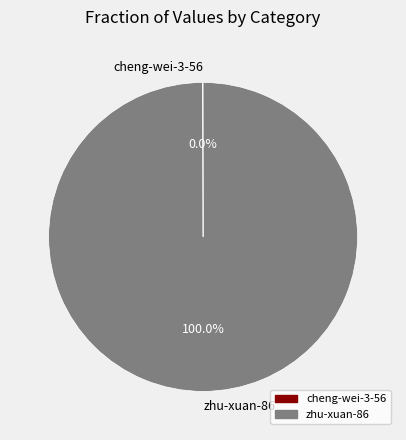

Does any single category account for the majority?

Yes